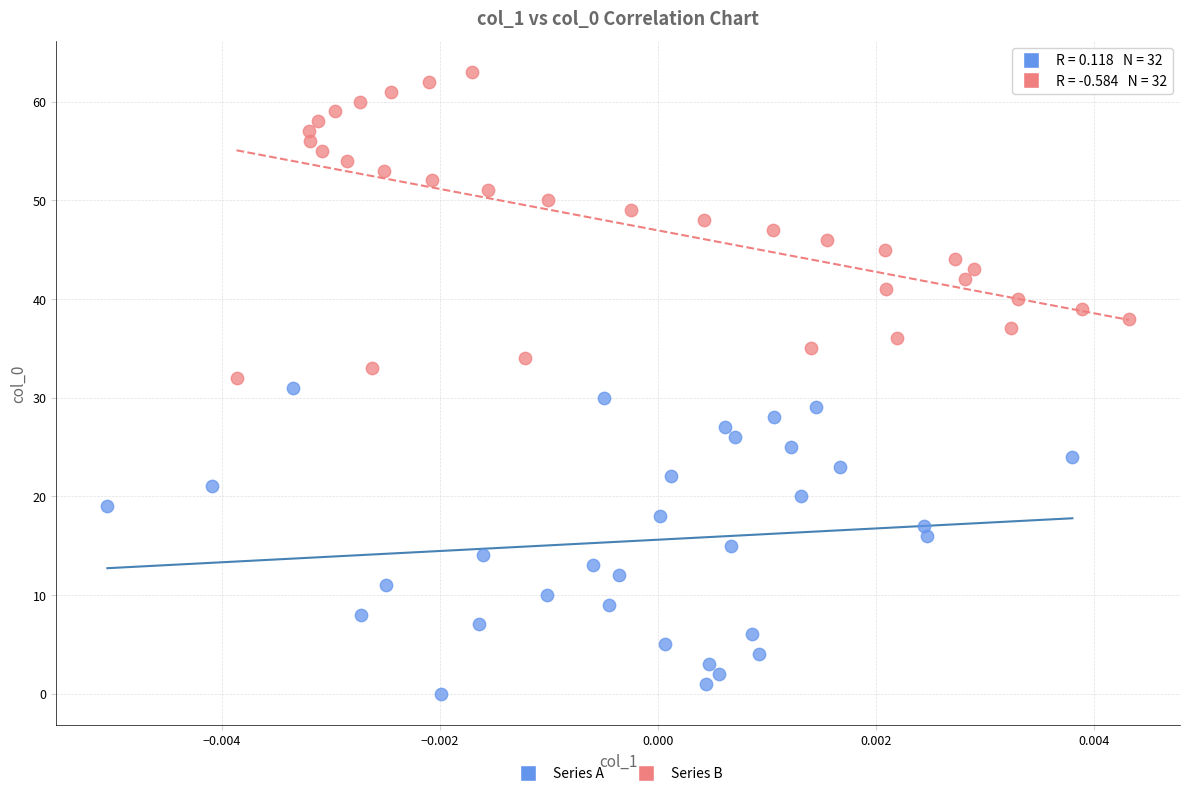

Which series contains the lowest Y value?

Series A